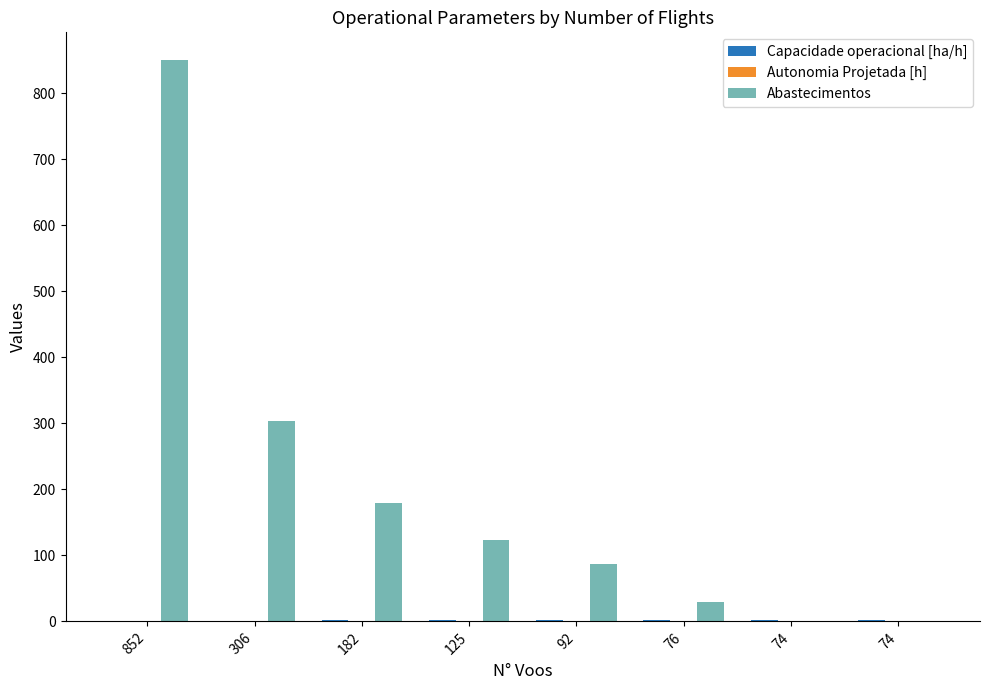

How many groups of bars are there?

8